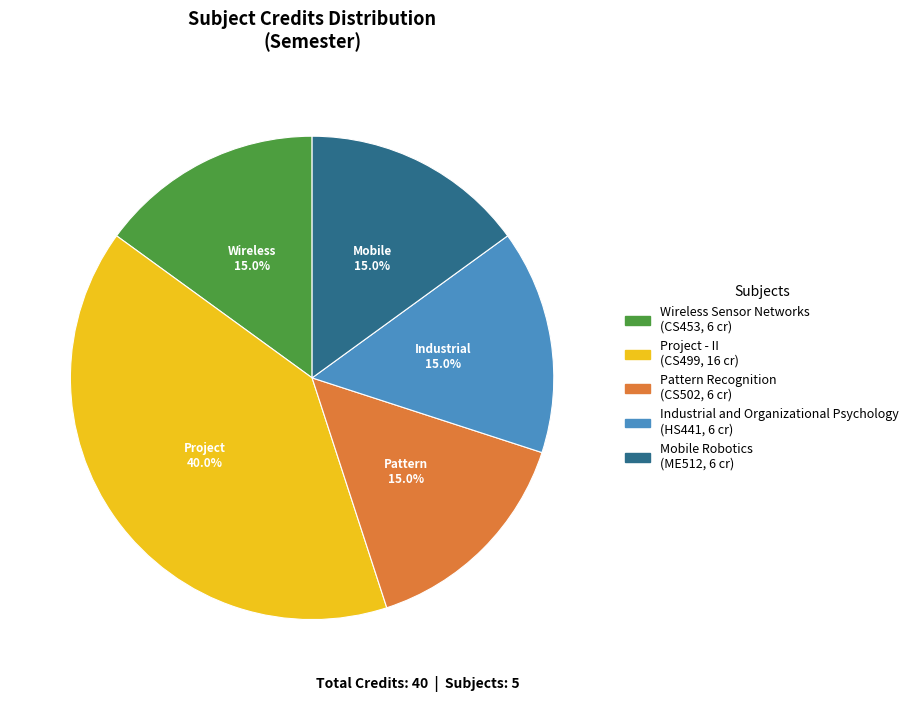

Which slice is the largest?

Project - II